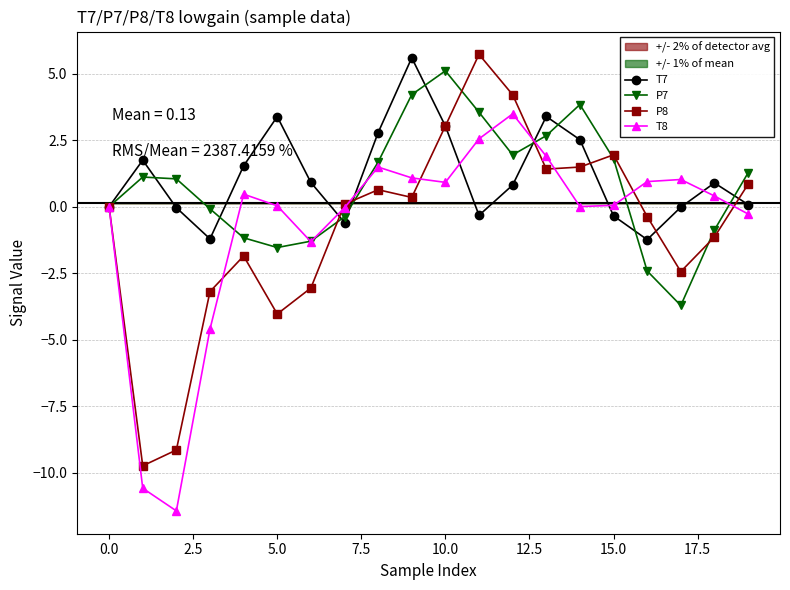

At which category does P7 reach its first local valley?

5.0